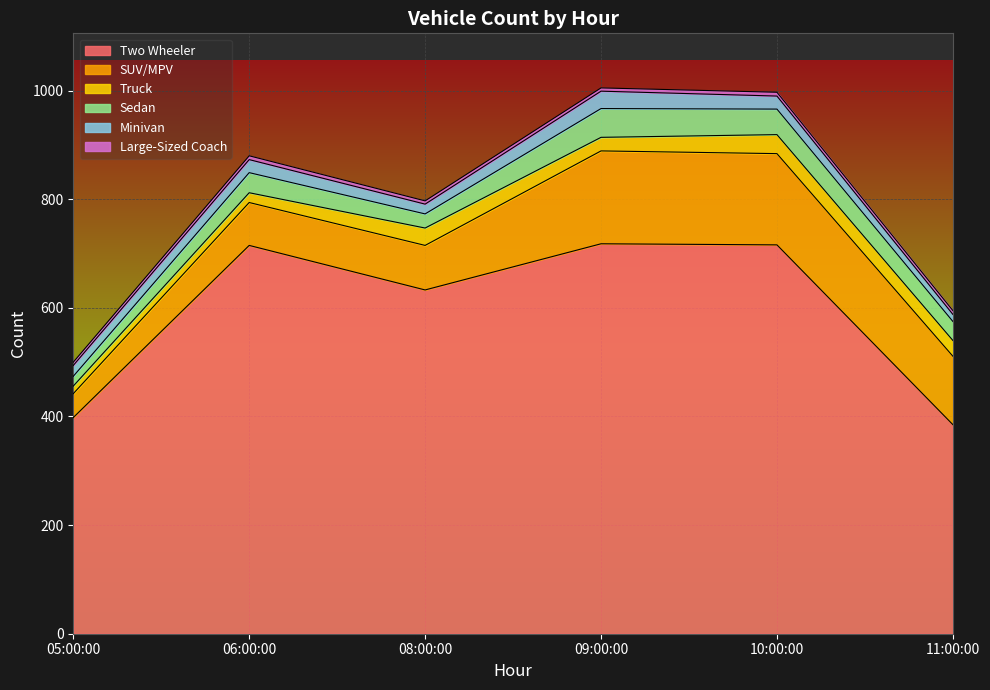

Reading left to right, list all the values displayed in this chart.

Two Wheeler: 05:00:00=398	06:00:00=715	08:00:00=633	09:00:00=718	10:00:00=716	11:00:00=385
SUV/MPV: 05:00:00=44	06:00:00=79	08:00:00=82	09:00:00=171	10:00:00=168	11:00:00=126
Truck: 05:00:00=14	06:00:00=18	08:00:00=32	09:00:00=25	10:00:00=35	11:00:00=29
Sedan: 05:00:00=18	06:00:00=37	08:00:00=26	09:00:00=53	10:00:00=47	11:00:00=35
Minivan: 05:00:00=20	06:00:00=24	08:00:00=18	09:00:00=32	10:00:00=24	11:00:00=13
Large-Sized Coach: 05:00:00=6	06:00:00=7	08:00:00=6	09:00:00=6	10:00:00=7	11:00:00=7